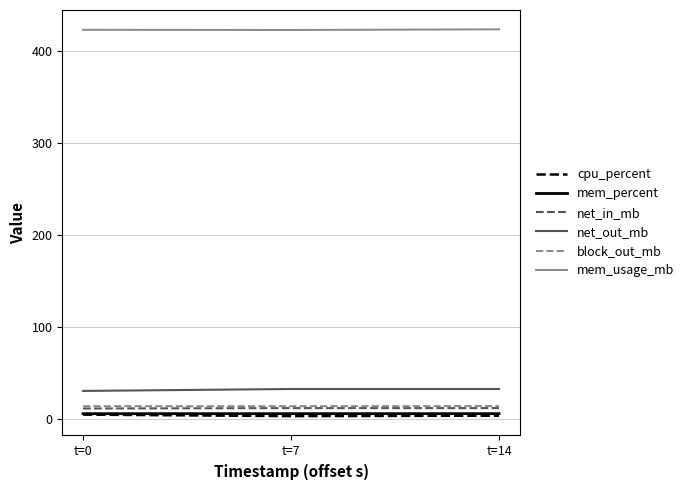

At how many categories does at least one series exceed 140?

3